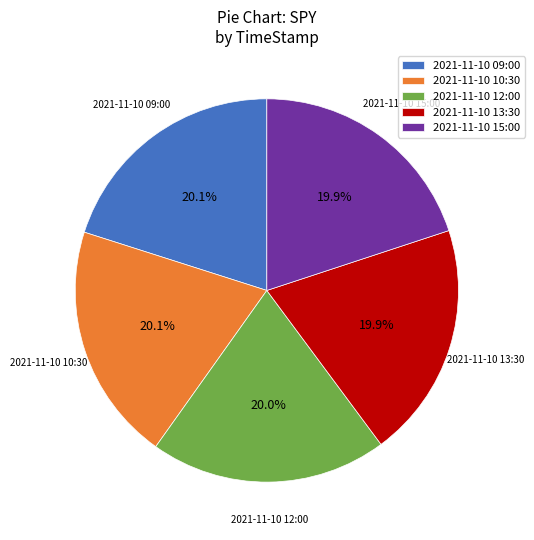

How many slices are in this pie chart?

5